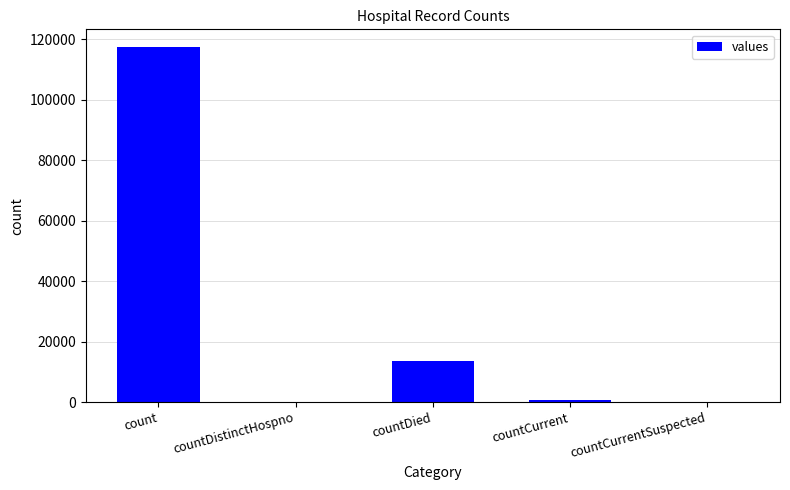

Which label corresponds to the largest value in the chart?

count